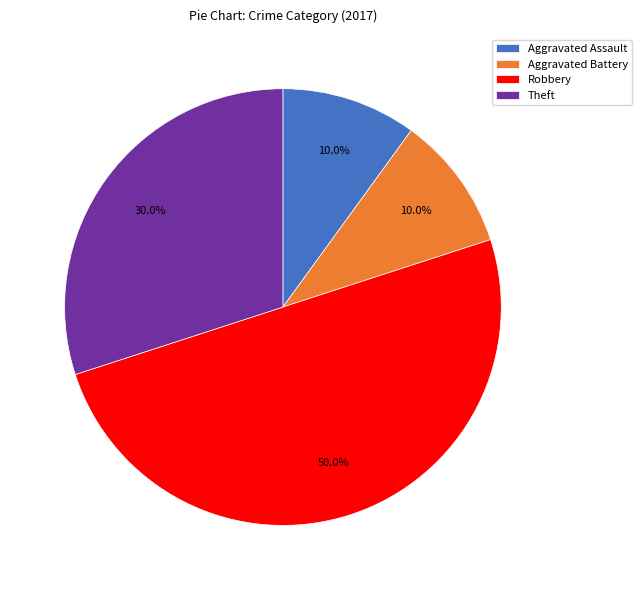

Count the number of slices in the pie.

4